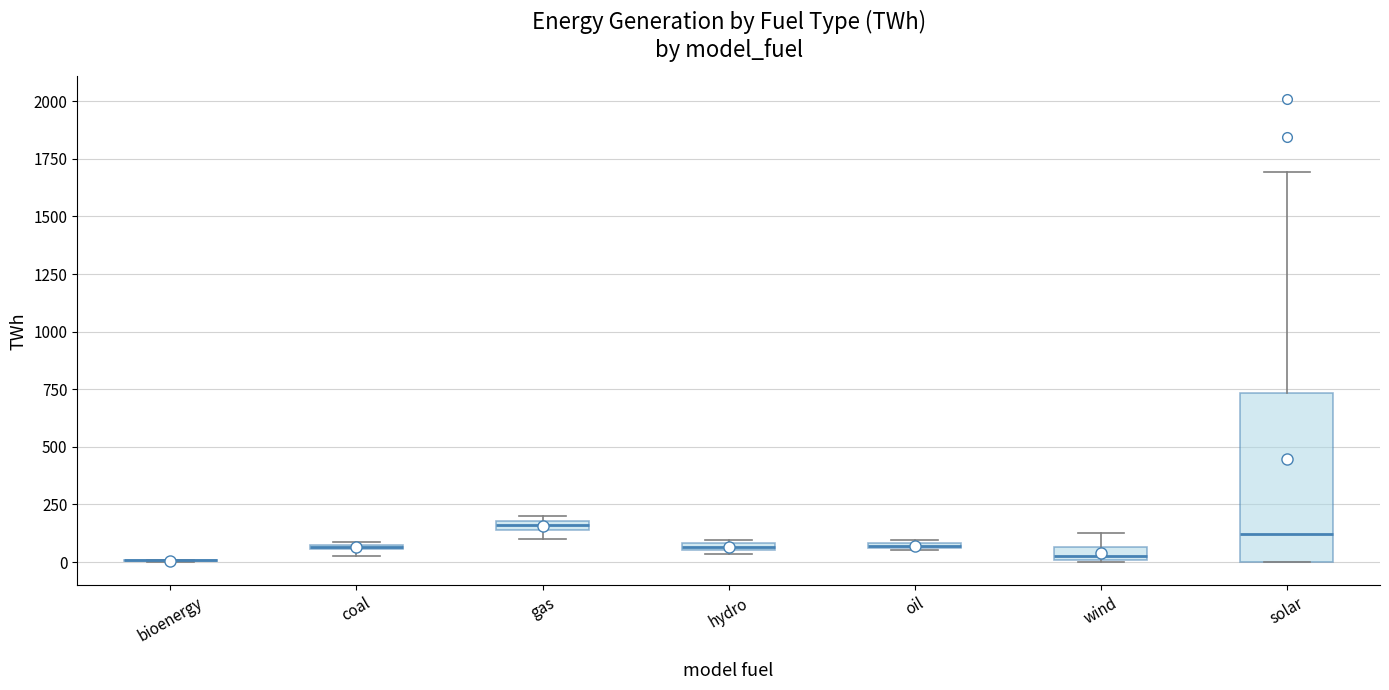

Which box is the tallest, from its lower edge to its upper edge?

solar